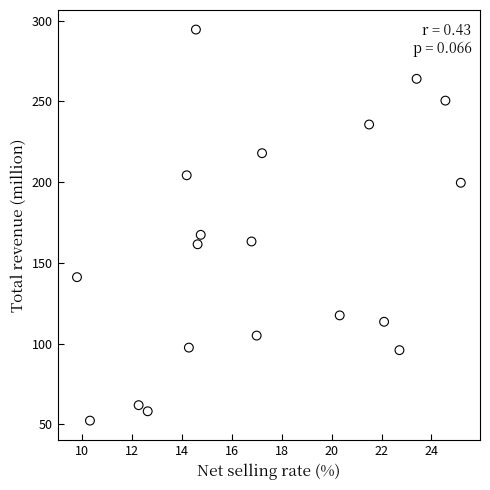

What is the range of Y values (max minus min)?

242.2